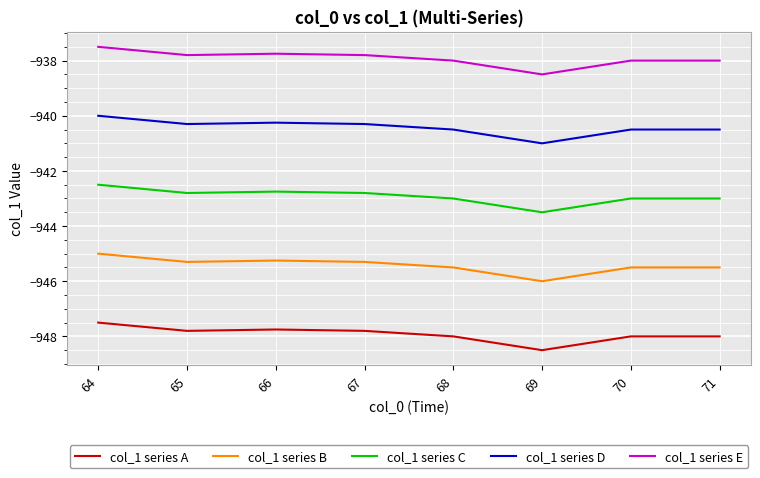

List the series in order of their peak value, highest first.

col_1 series E, col_1 series D, col_1 series C, col_1 series B, col_1 series A